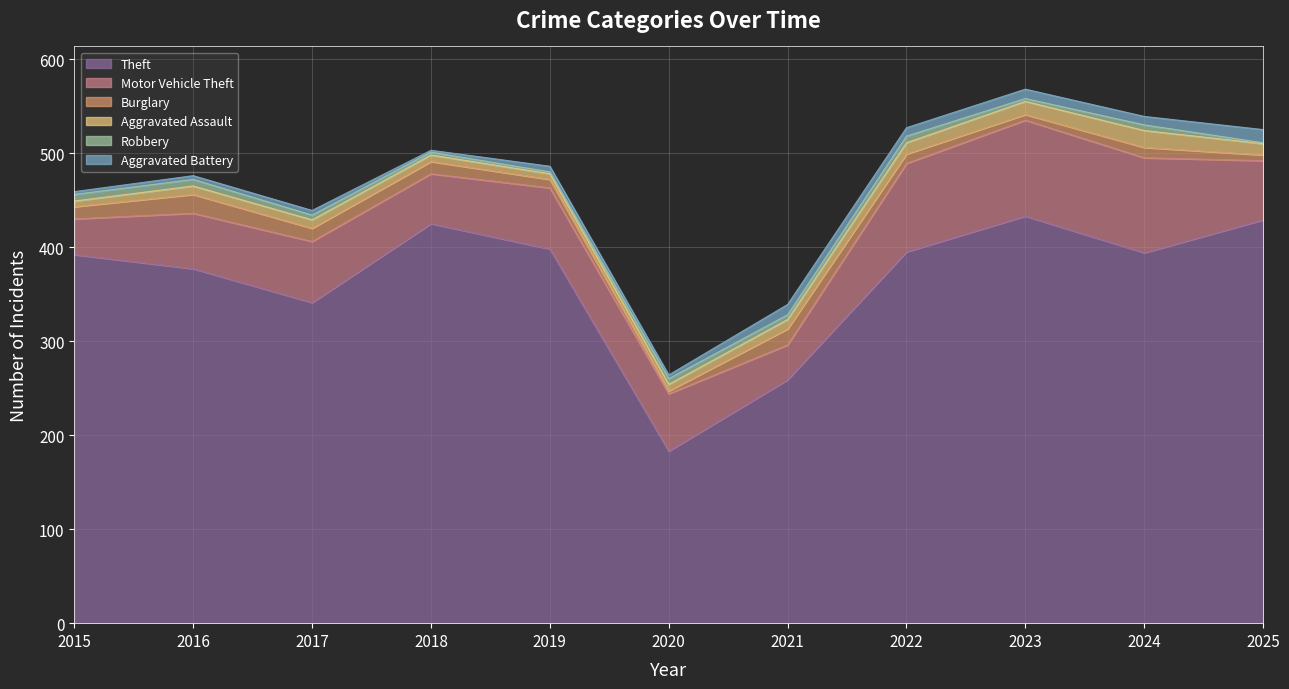

At which label does Aggravated Assault first exceed 9?

2021